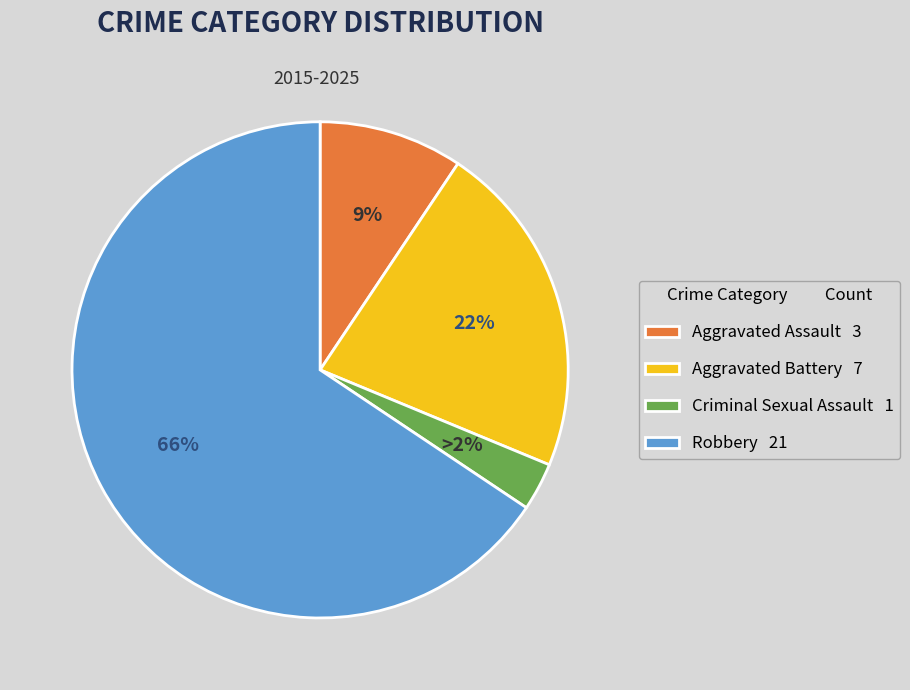

Rank the categories by value from highest to lowest.

Robbery, Aggravated Battery, Aggravated Assault, Criminal Sexual Assault